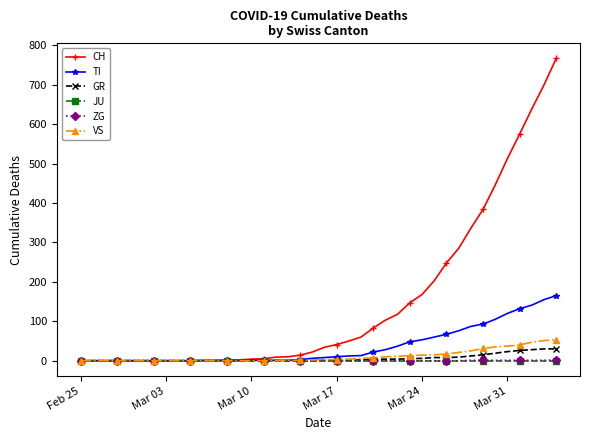

What are all the series names shown in the legend?

CH, TI, GR, JU, ZG, VS